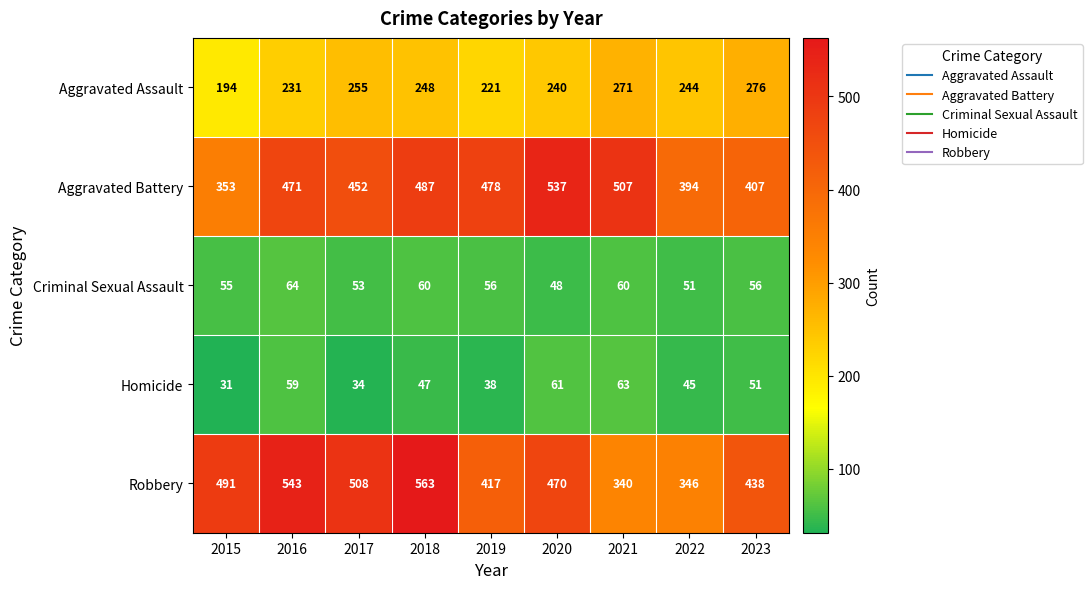

What is the total value across all series at 2018?

1405